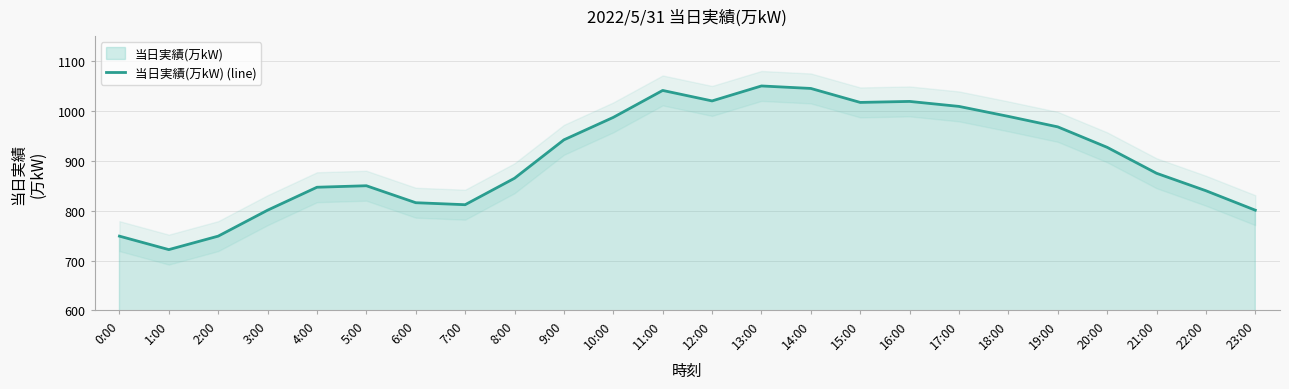

How many points are higher than both their immediate neighbors (excluding endpoints)?

4